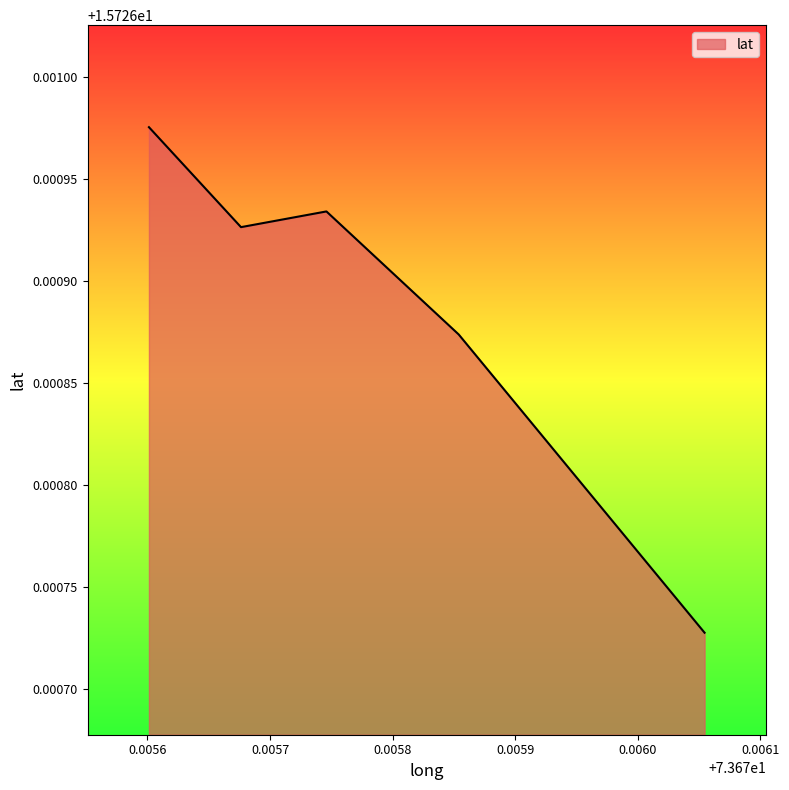

How many values are between 15 and 16?

5